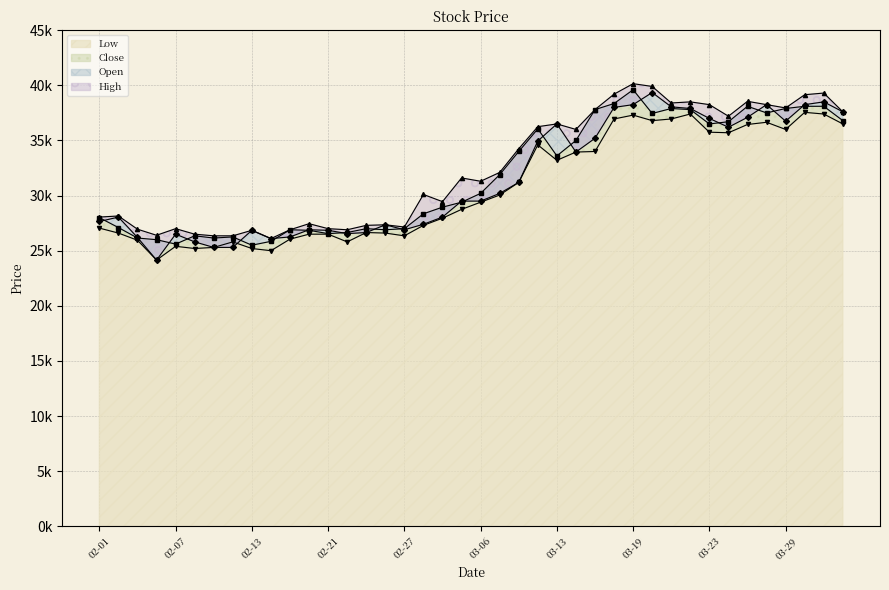

How many data points in Low are above 29400?

19